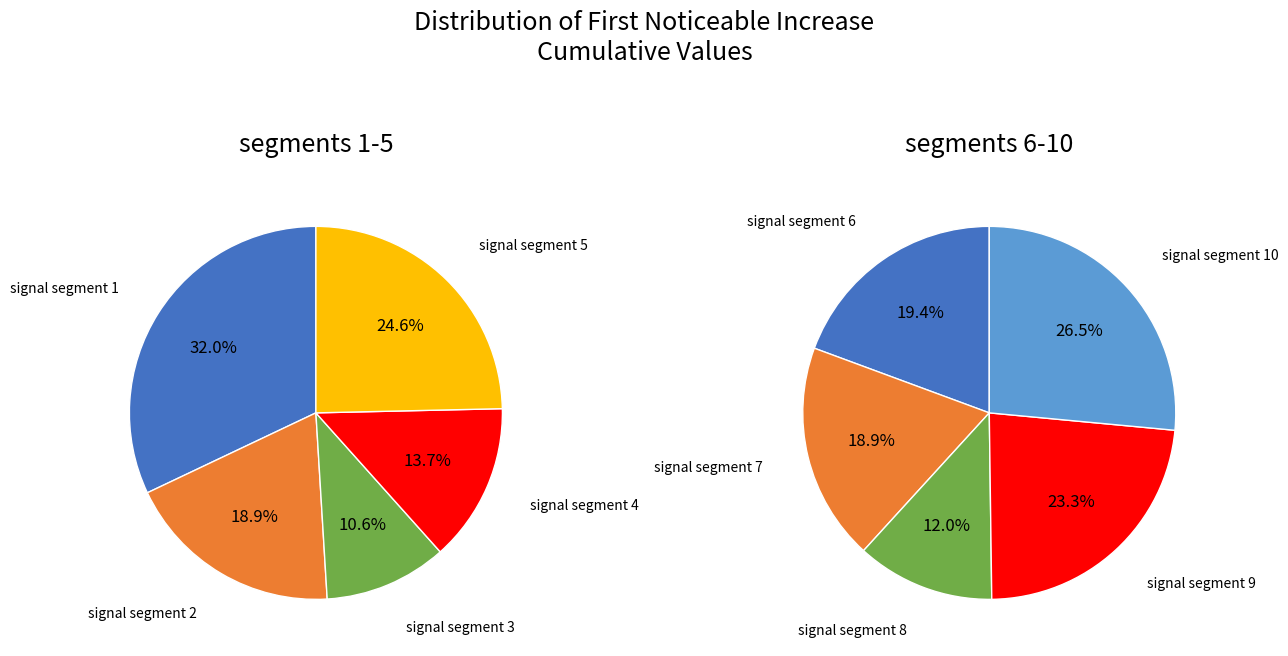

Which has a higher value, signal segment 2 or signal segment 7?

signal segment 2